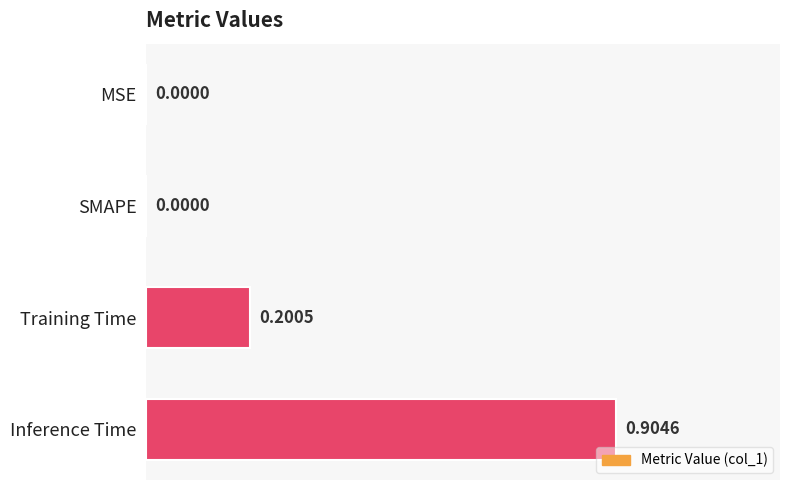

What is the change in value from MSE to Inference Time?

+0.9